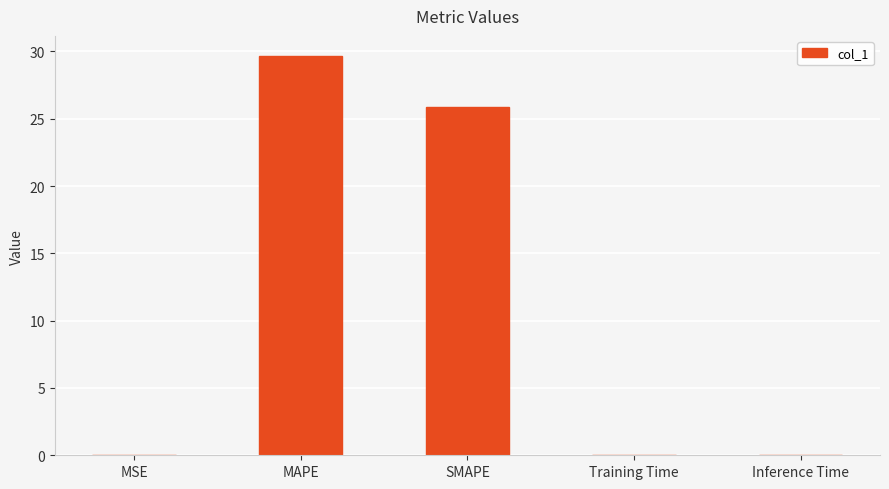

Between Training Time and SMAPE, which is larger?

SMAPE